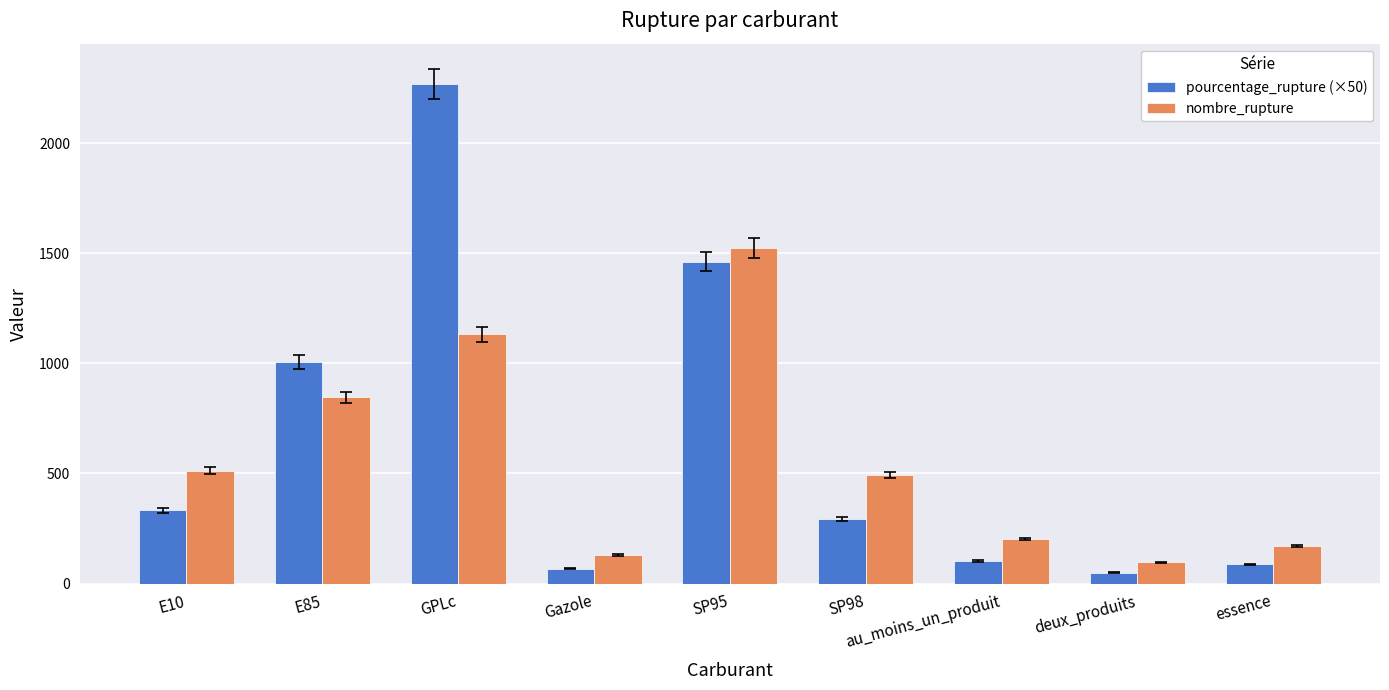

Are the bars grouped side by side (vs. stacked)?

Yes